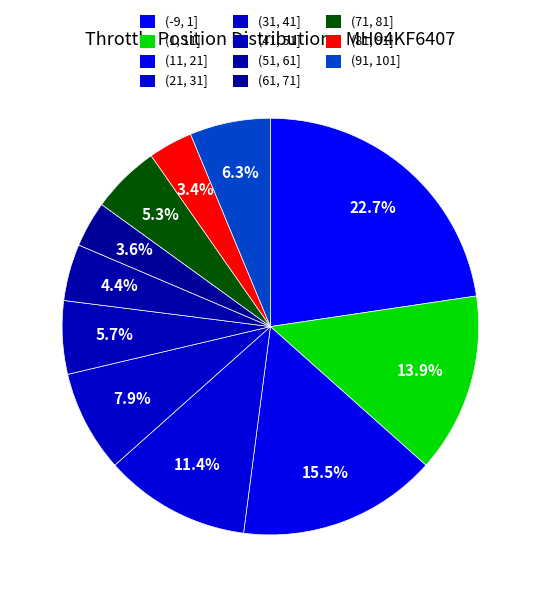

Count the number of slices in the pie.

11